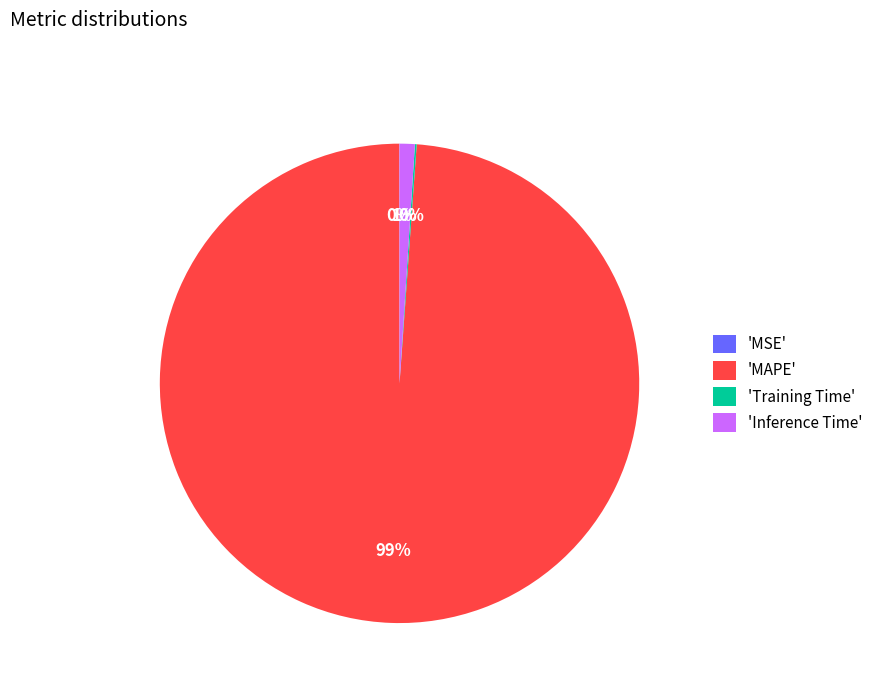

The 'MAPE' slice represents 88% of the pie. True or false?

False